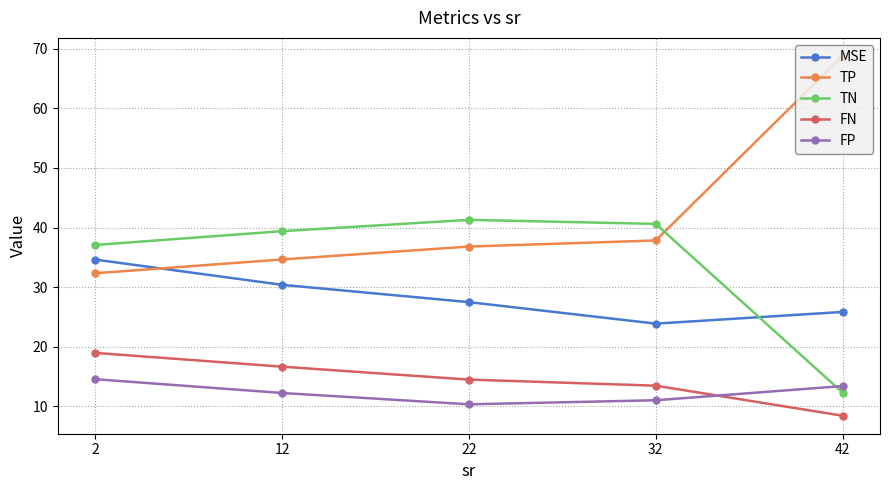

What are all the series names shown in the legend?

MSE, TP, TN, FN, FP